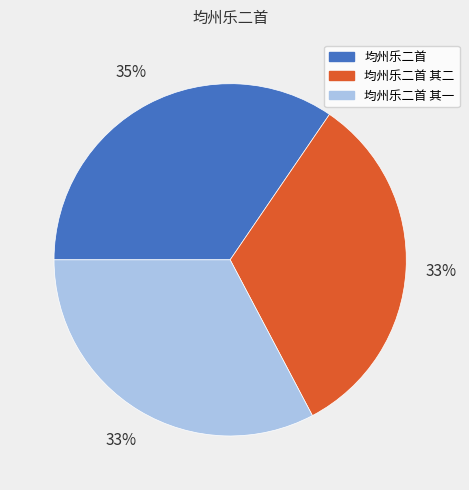

Is there any slice that represents more than half of the pie?

No